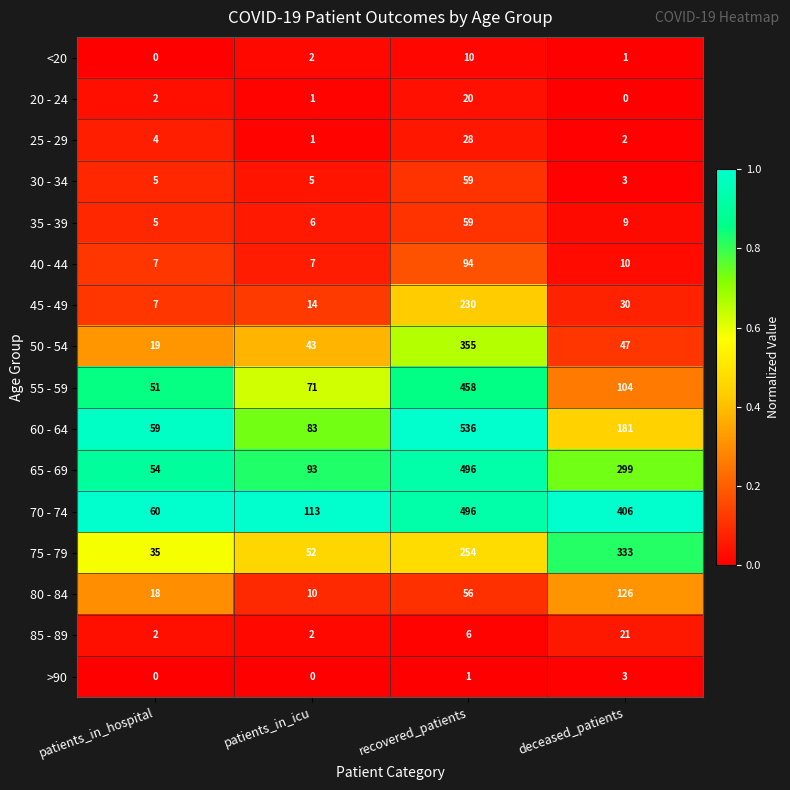

The value of 75 - 79 at deceased_patients is 333. True or false?

True